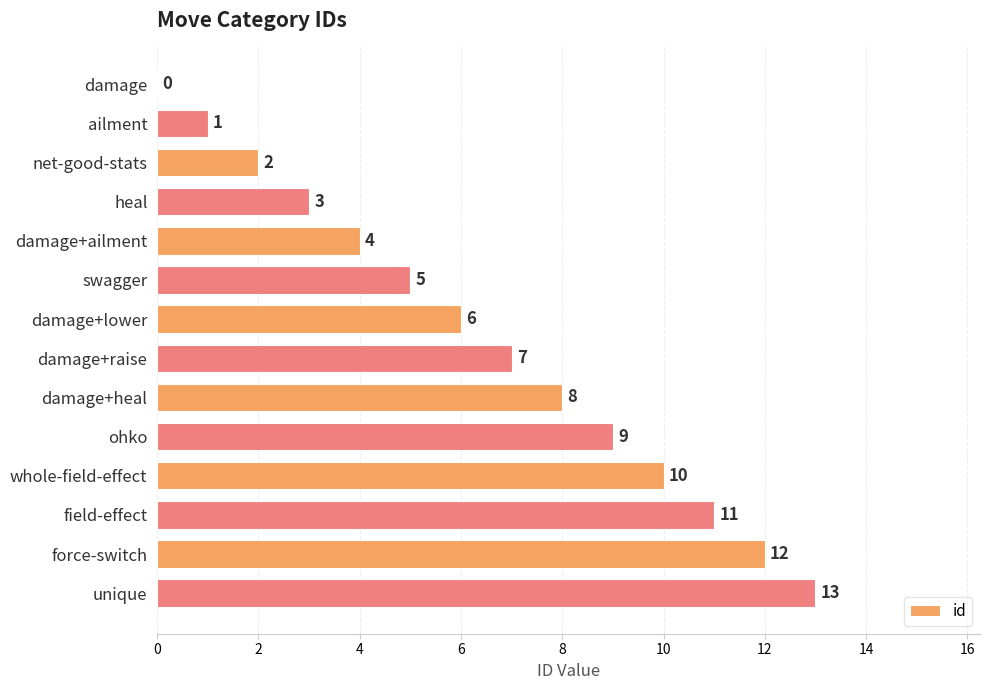

Is it true that the value at damage is -8?

False